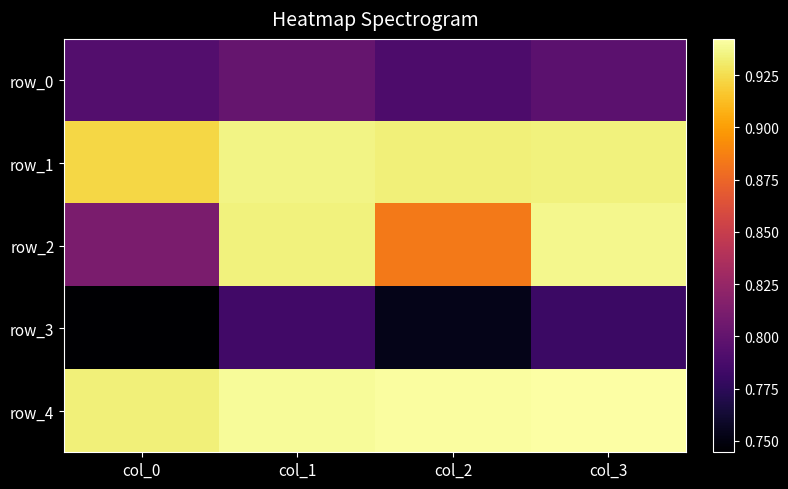

Between col_0 and col_2, which series saw the biggest shift?

row_2